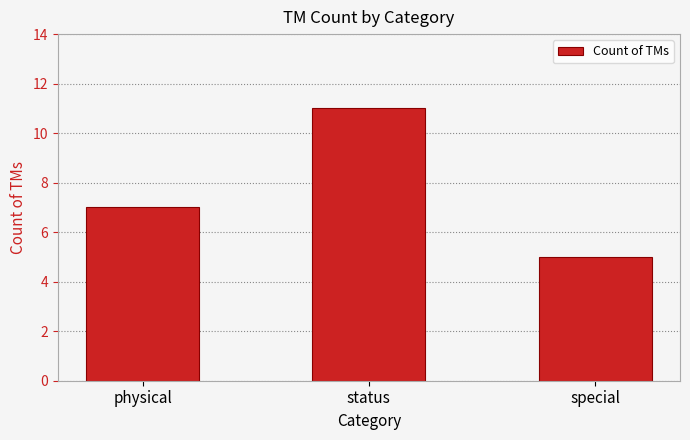

Are the bars horizontal?

No